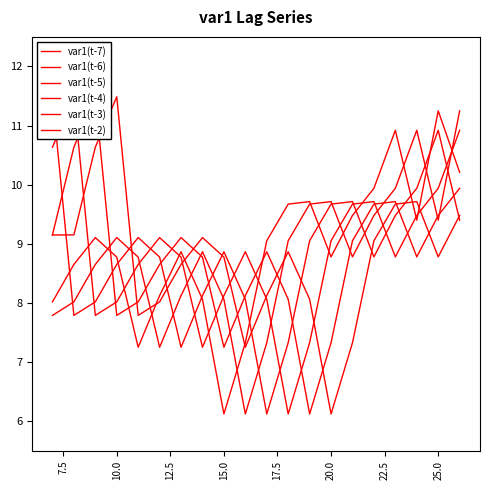

Reading left to right, what are all the values shown in this chart?

var1(t-7): 9.2	9.2	10.6	11.5	7.8	8.0	8.7	9.1	8.8	7.3	8.1	8.9	8.1	6.1	7.3	9.1	9.7	9.7	8.8	9.5
var1(t-6): 9.2	10.6	11.5	7.8	8.0	8.7	9.1	8.8	7.3	8.1	8.9	8.1	6.1	7.3	9.1	9.7	9.7	8.8	9.5	9.9
var1(t-5): 10.6	11.5	7.8	8.0	8.7	9.1	8.8	7.3	8.1	8.9	8.1	6.1	7.3	9.1	9.7	9.7	8.8	9.5	9.9	10.9
var1(t-4): 11.5	7.8	8.0	8.7	9.1	8.8	7.3	8.1	8.9	8.1	6.1	7.3	9.1	9.7	9.7	8.8	9.5	9.9	10.9	9.4
var1(t-3): 7.8	8.0	8.7	9.1	8.8	7.3	8.1	8.9	8.1	6.1	7.3	9.1	9.7	9.7	8.8	9.5	9.9	10.9	9.4	11.2
var1(t-2): 8.0	8.7	9.1	8.8	7.3	8.1	8.9	8.1	6.1	7.3	9.1	9.7	9.7	8.8	9.5	9.9	10.9	9.4	11.2	10.2